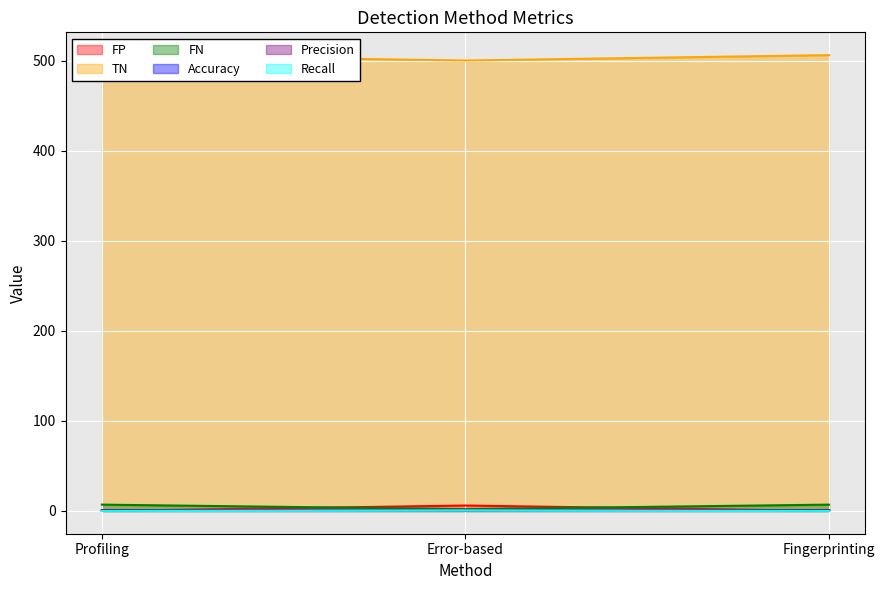

Reading right to left, extract all data points from this chart.

FP: 0.0	6.0	0.0
TN: 506.0	500.0	506.0
FN: 7.0	2.0	7.0
Accuracy: 1.0	0.5	1.0
Precision: 1.0	1.0	1.0
Recall: 0.0	0.7	0.0